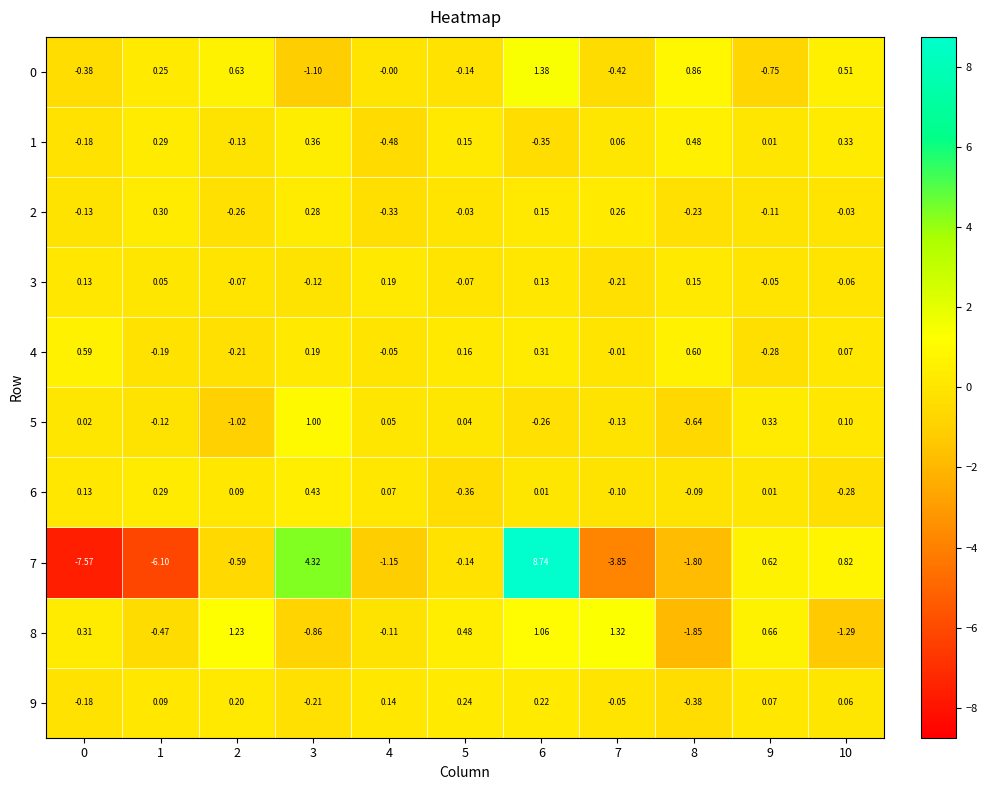

Is the value of 4 at 4 greater than the value of 3 at 3?

Yes